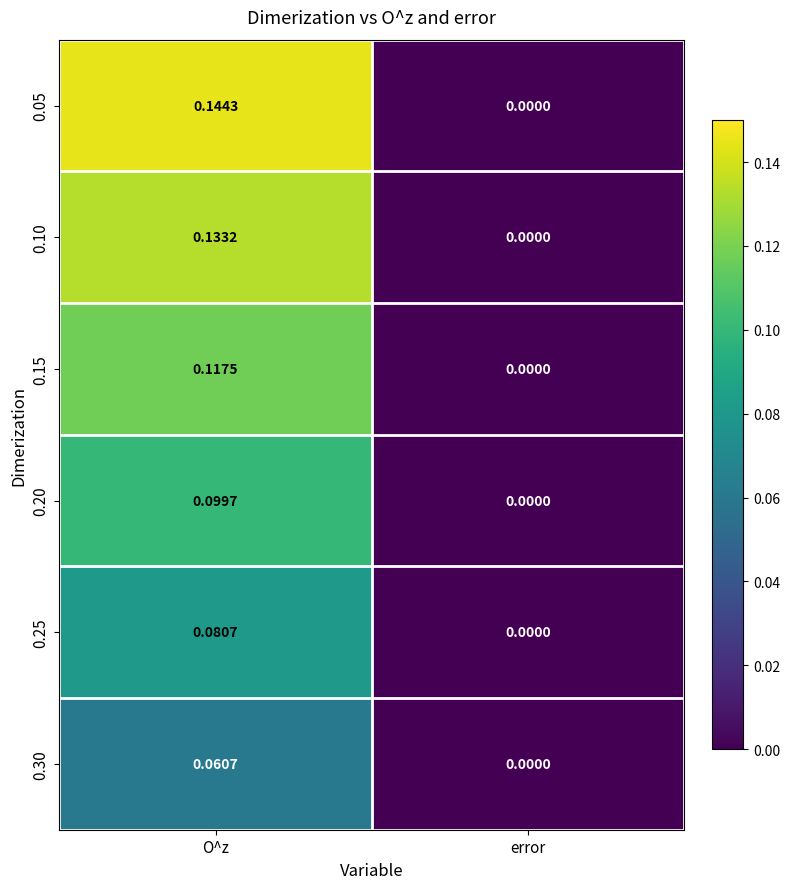

At which category is the sum across all series the highest?

O^z